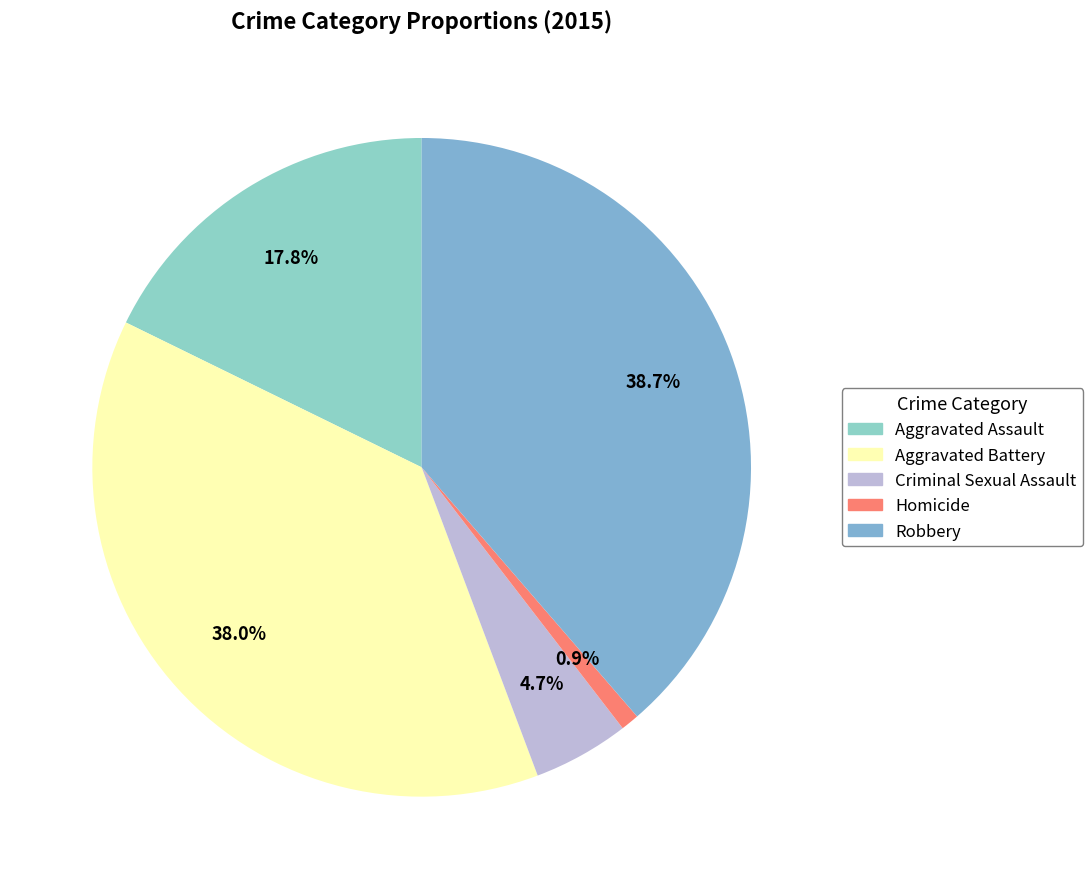

To the nearest percent, what is the difference between the Criminal Sexual Assault and Aggravated Battery slice percentages?

33%